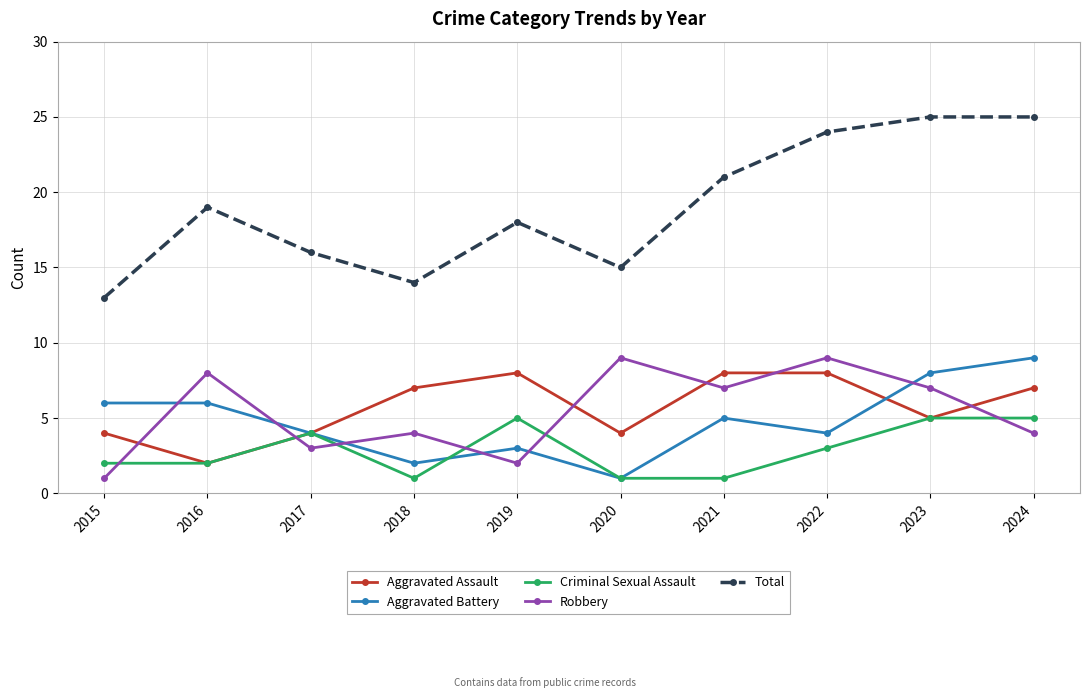

At which label does Robbery reach its minimum?

2015